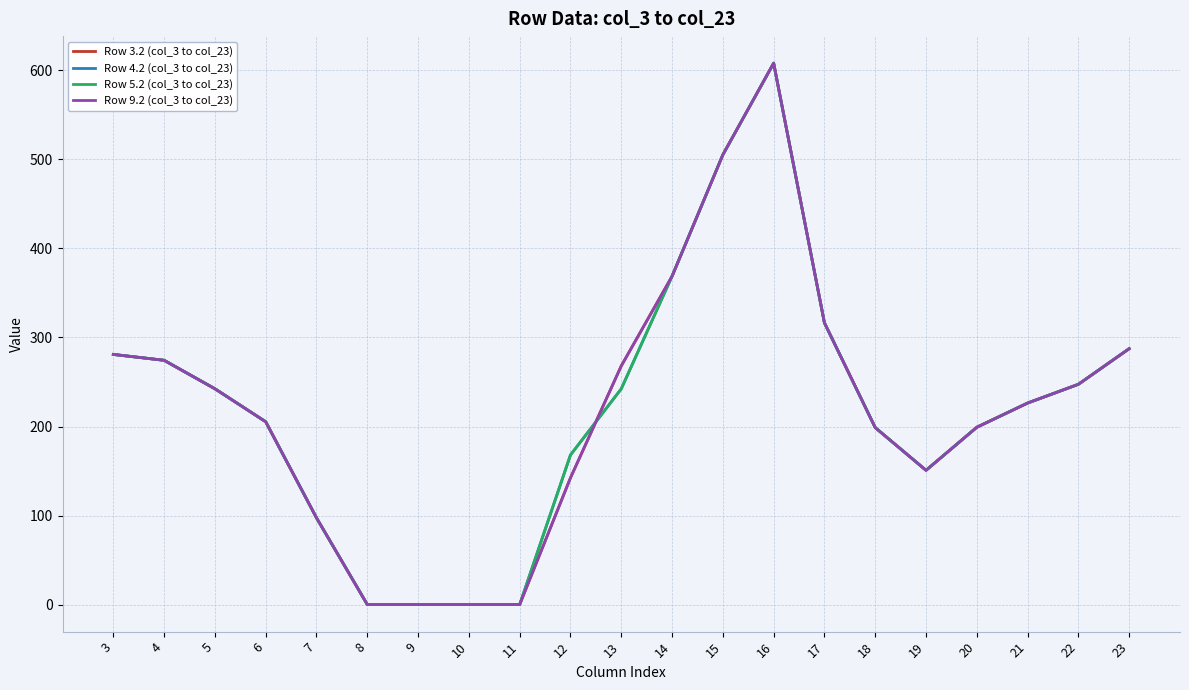

At which category is the sum across all series the highest?

16